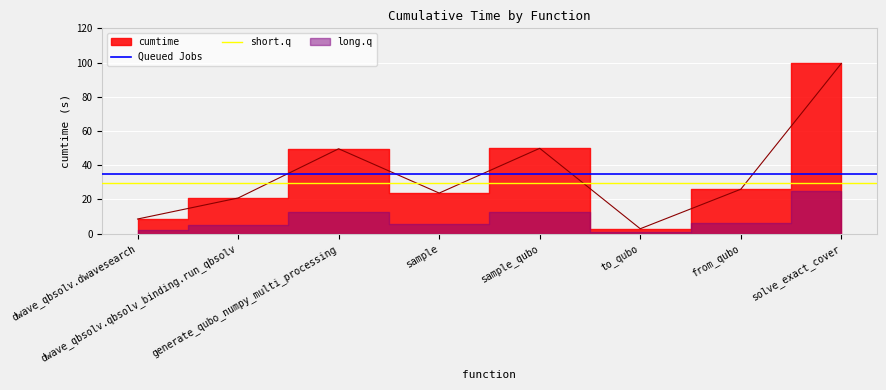

Is it true that short.q equals 29.8 at dwave_qbsolv.qbsolv_binding.run_qbsolv?

True